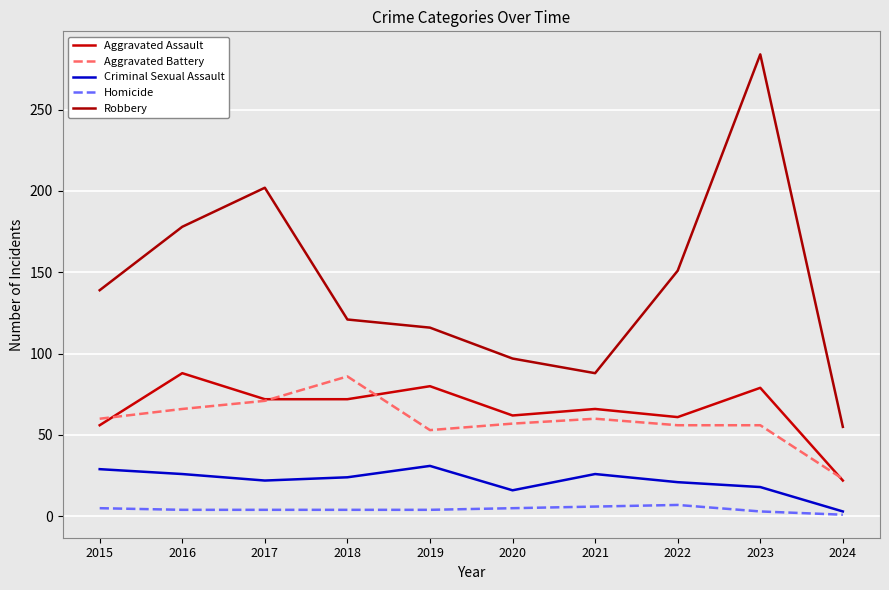

What is the value of the Robbery point at the 5th from the left?

116